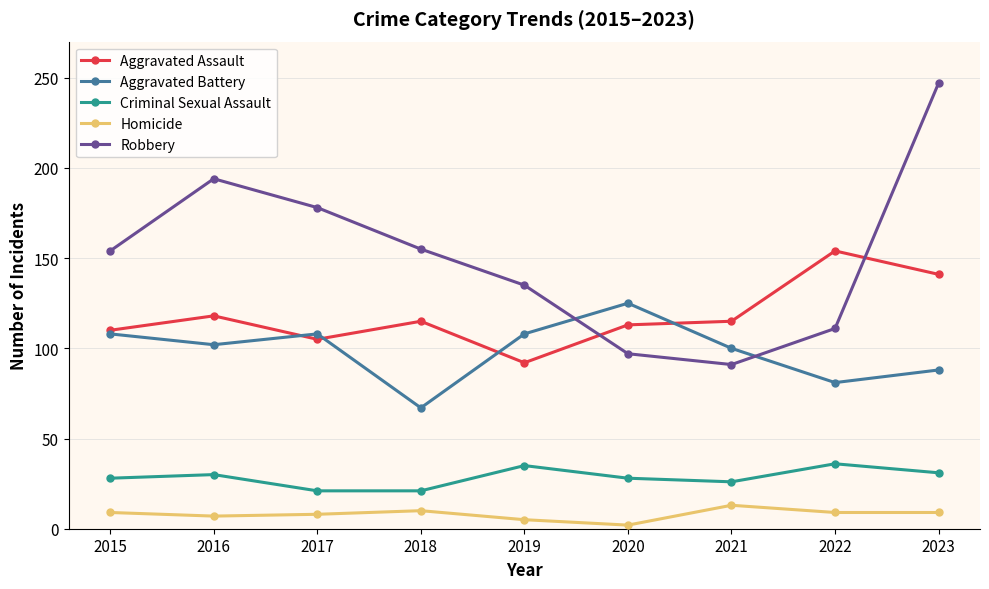

What is the approximate value of Aggravated Battery at 2016, to the nearest 5?

100